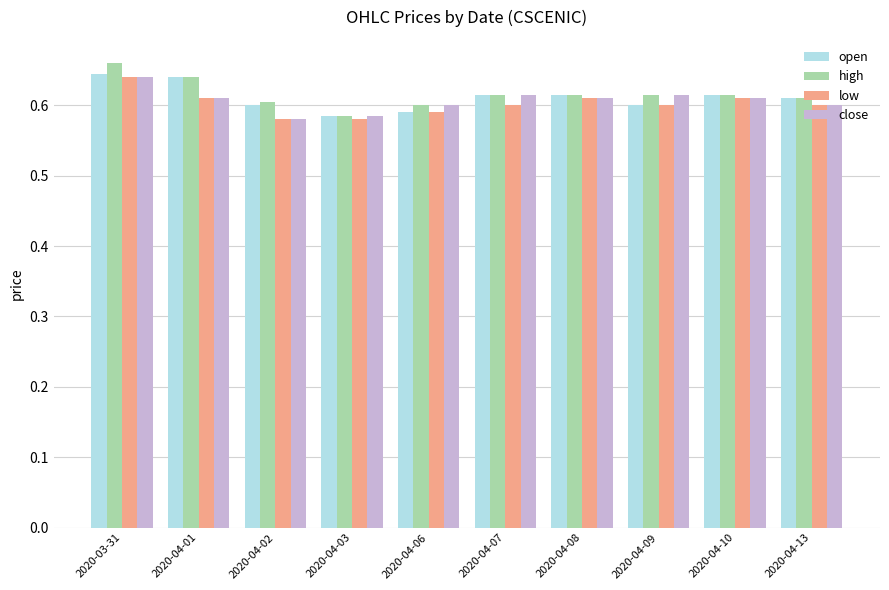

How many groups of bars are there?

10